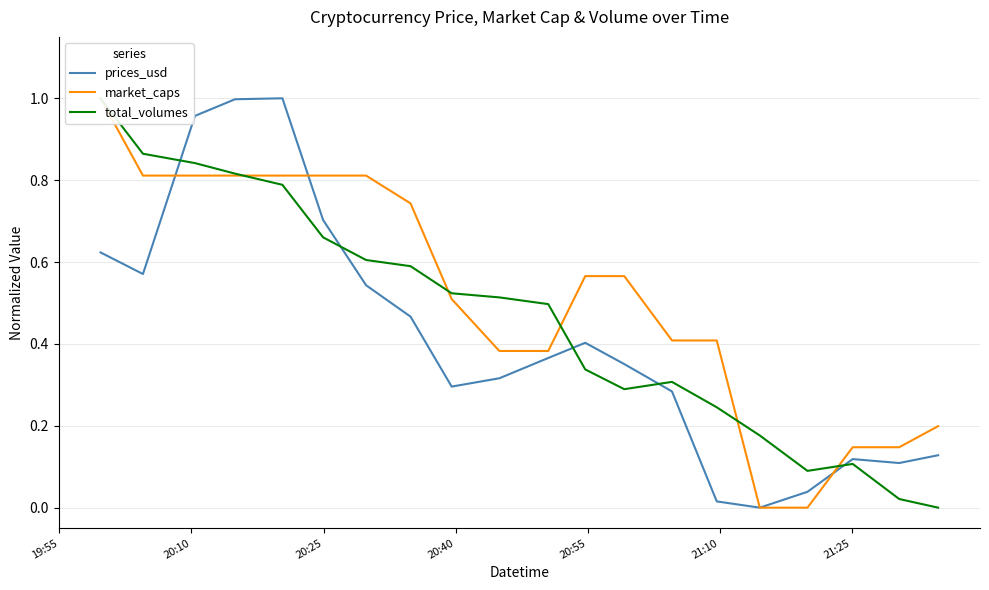

What is the value of the total_volumes point at the 1st from the left?

1.0